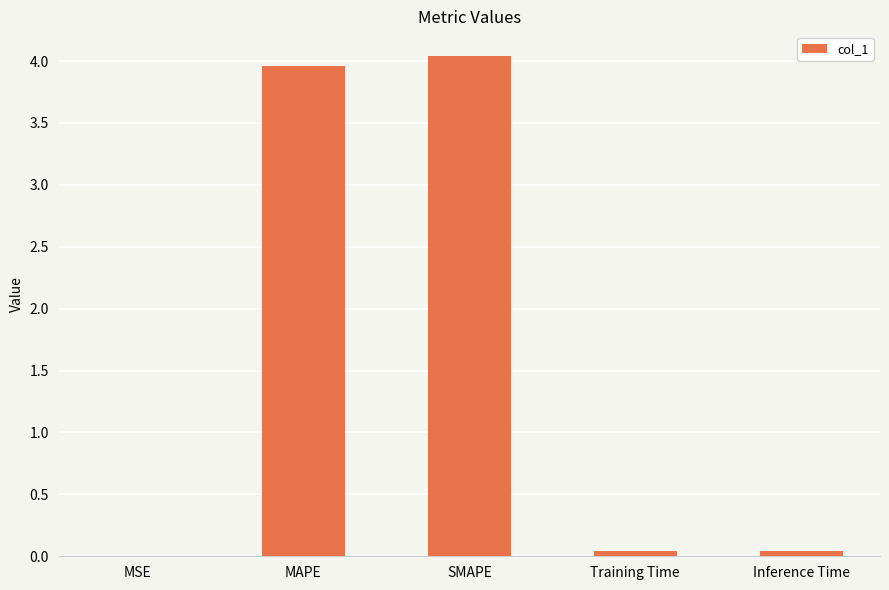

What is the sum of all values?

8.1